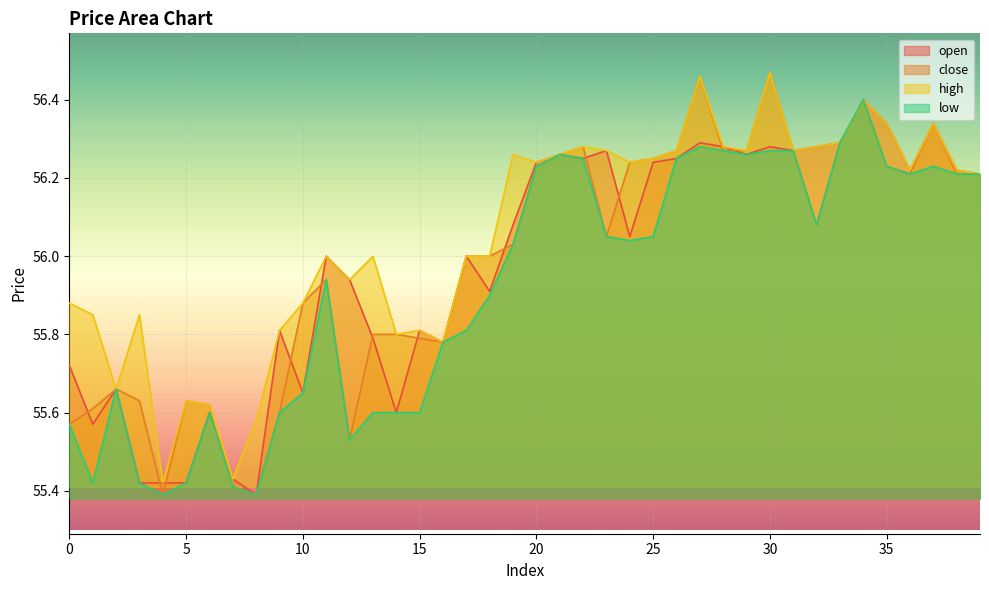

True or false: low and open intersect in this chart.

False